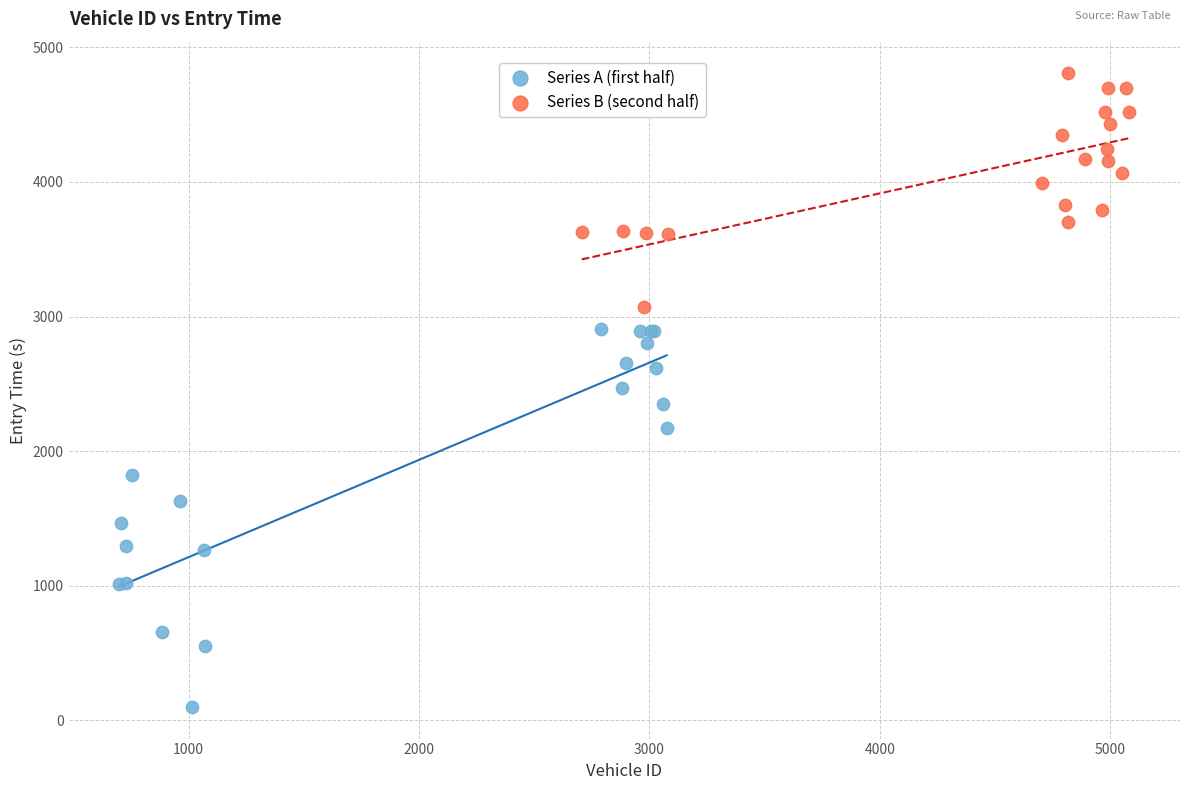

Which series has the largest Y range (max minus min)?

Series A (first half)